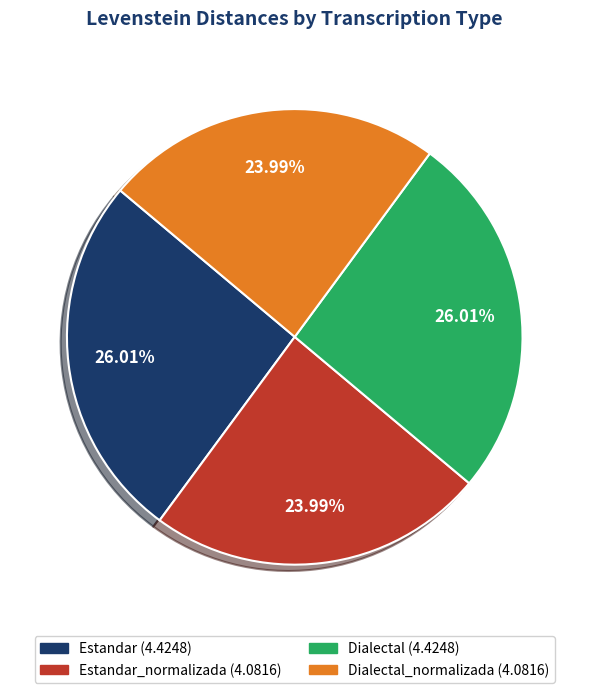

Count the number of slices in the pie.

4